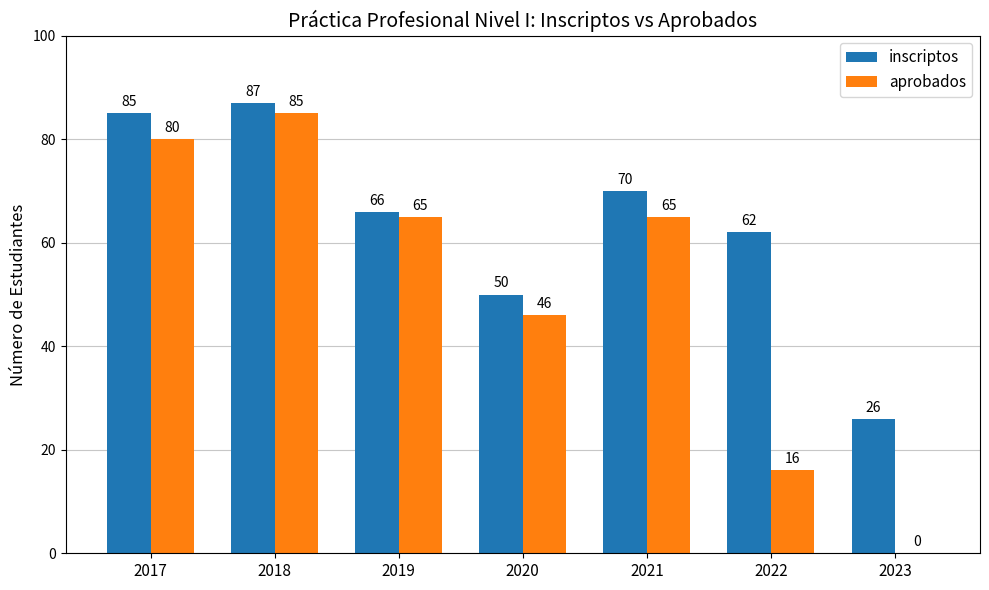

Does the chart contain stacked bars?

No